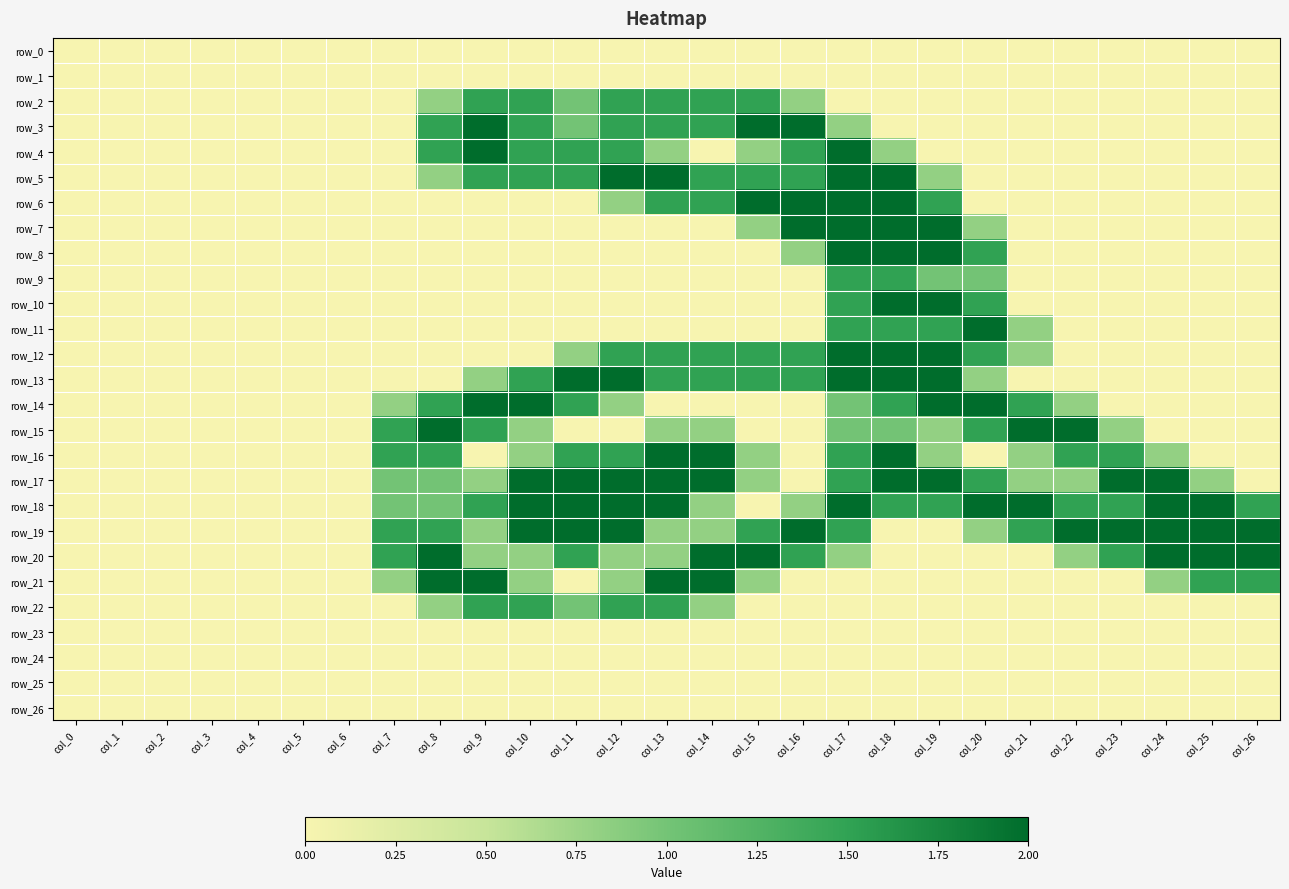

The value of row_6 at col_20 is 0.0. True or false?

True